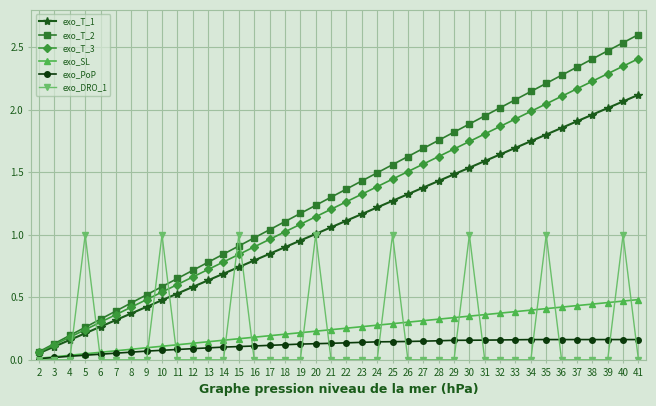

Count the number of categories in the chart.

40